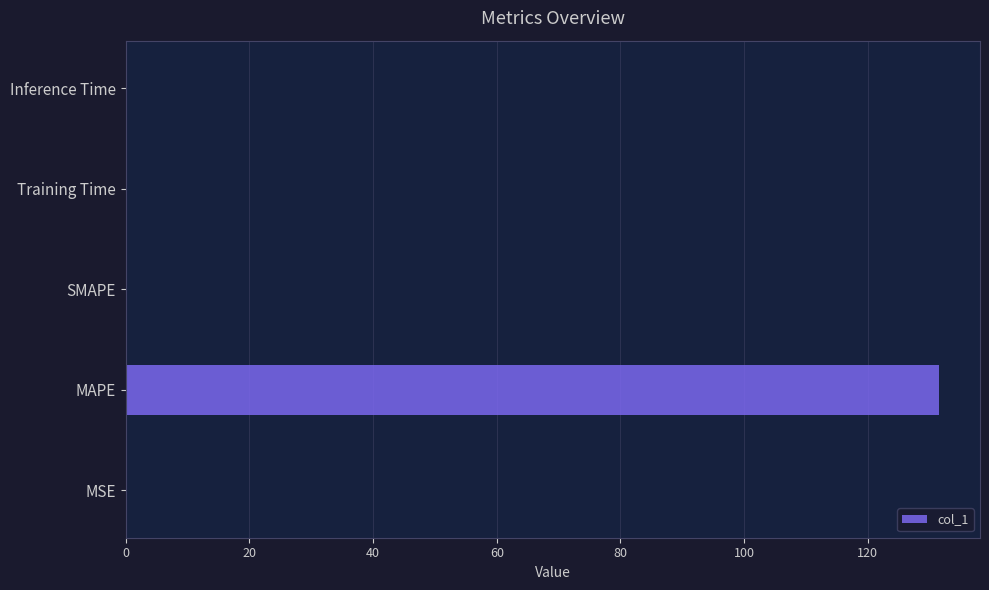

What is the maximum value shown in the chart?

131.6